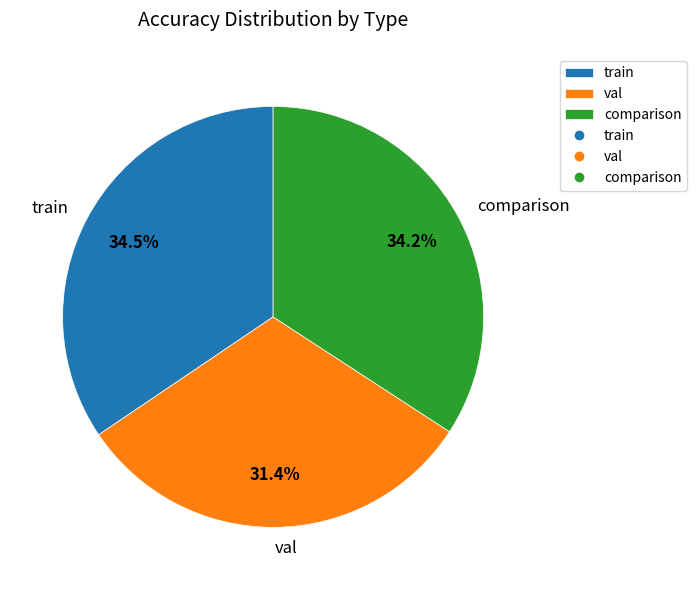

Which slice is the smallest?

val